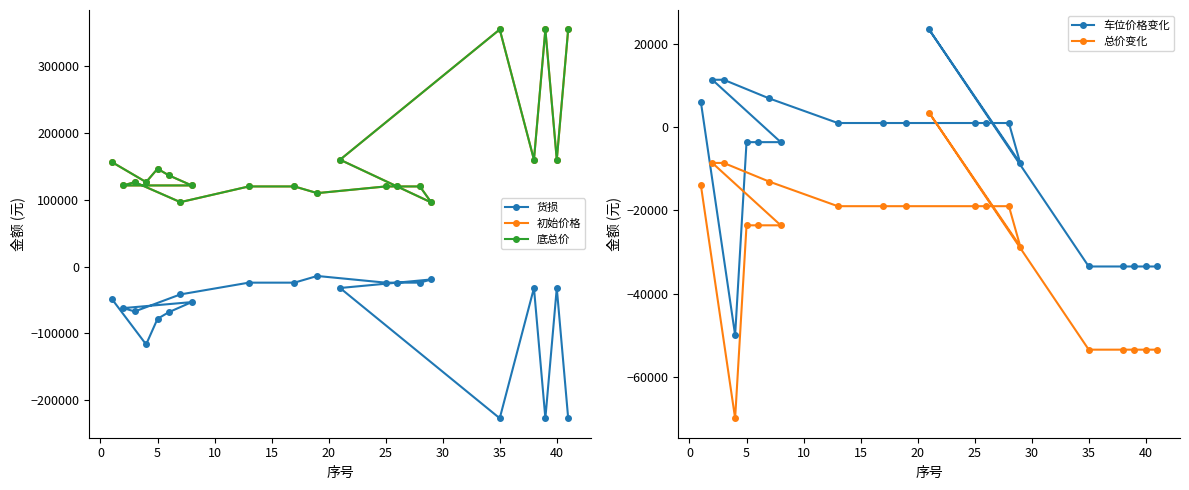

Where is the first local maximum for 底总价?

5